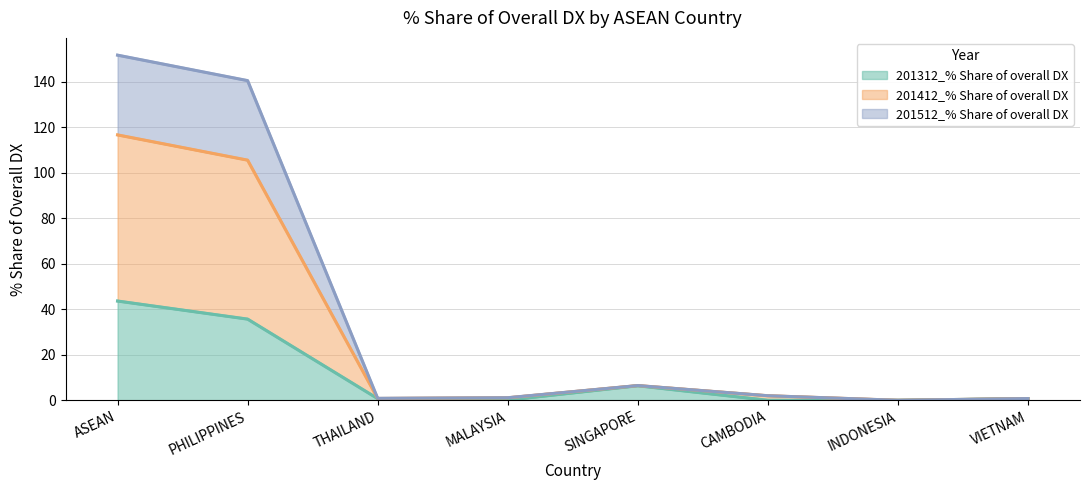

What is the sum of the 201512_% Share of overall DX values at INDONESIA and MALAYSIA?

1.1